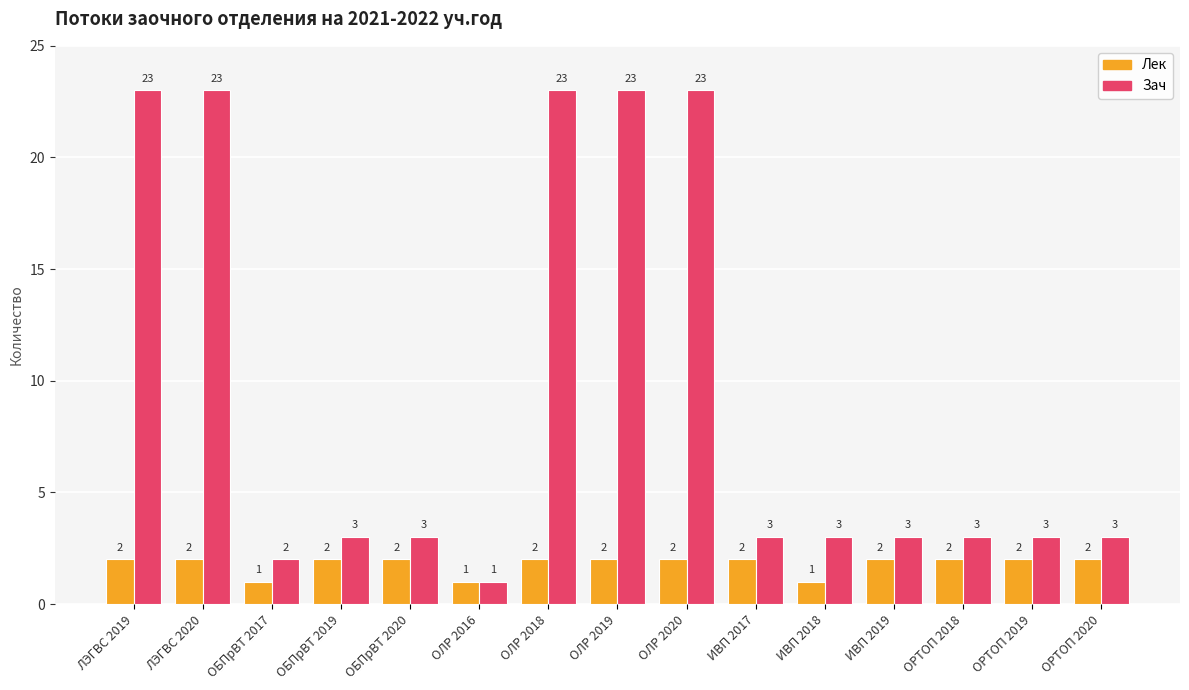

Is the value of Зач at ИВП 2017 greater than the value of Лек at ОЛР 2019?

Yes